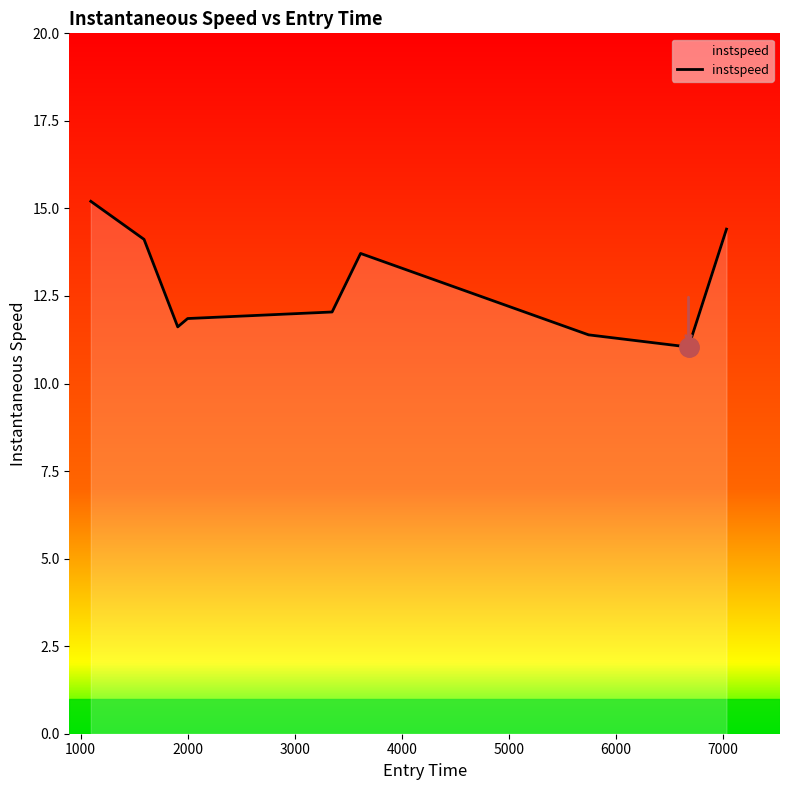

What is the difference between the maximum and second lowest values?

3.8